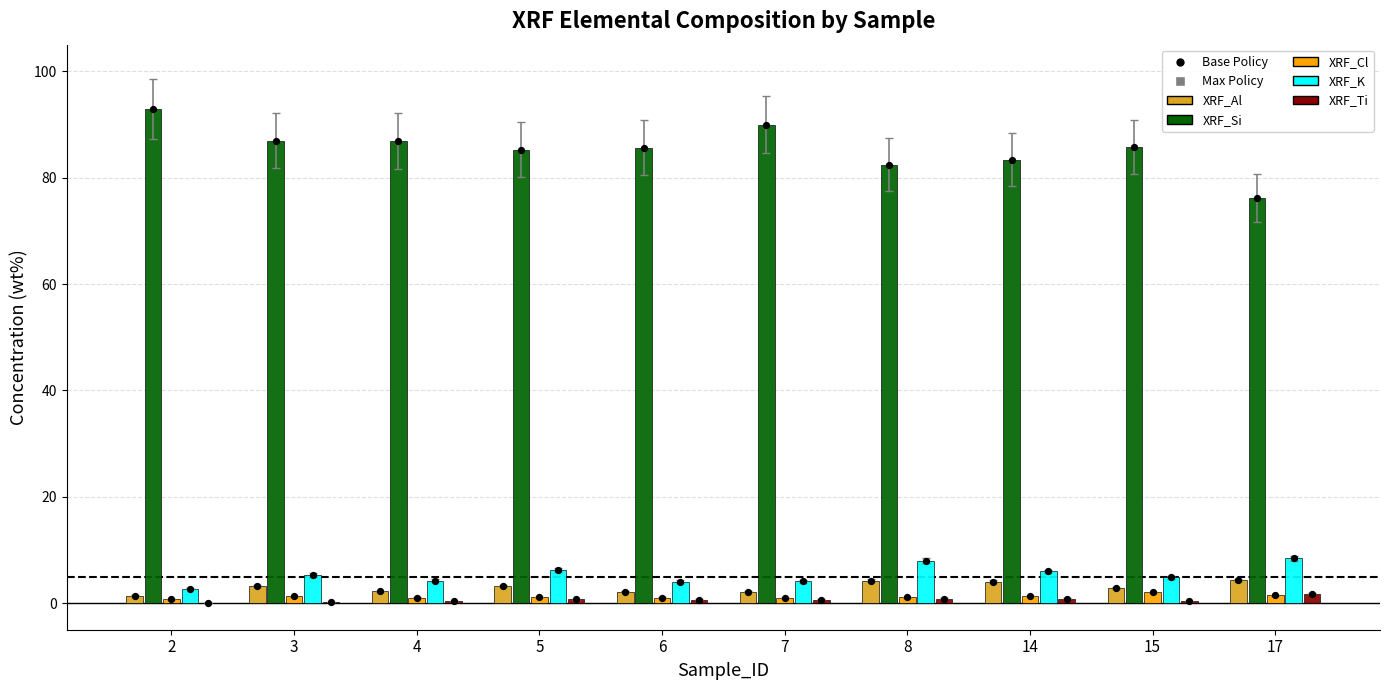

Which series has the largest Y range (max minus min)?

XRF_Si